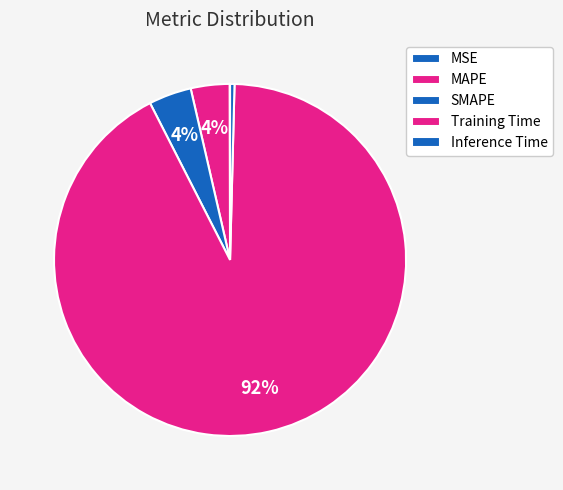

Combined, what portion of the pie is Training Time and MAPE?

95.6%